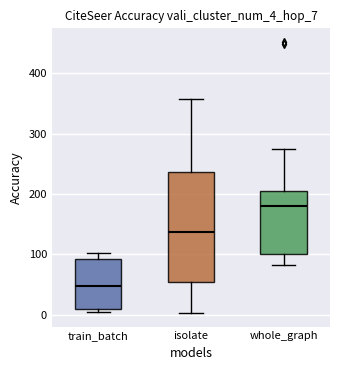

Reading left to right, transcribe this box plot: for each box, give where its median line is, the range the box spans, and where its two whiskers end, as read against the y-axis. The values are not printed on the chart, so give them approximately, as read against the axis.

train_batch: median 50, box 10 to 90, whiskers 0 to 100
isolate: median 140, box 50 to 240, whiskers 0 to 360
whole_graph: median 180, box 100 to 200, whiskers 80 to 270